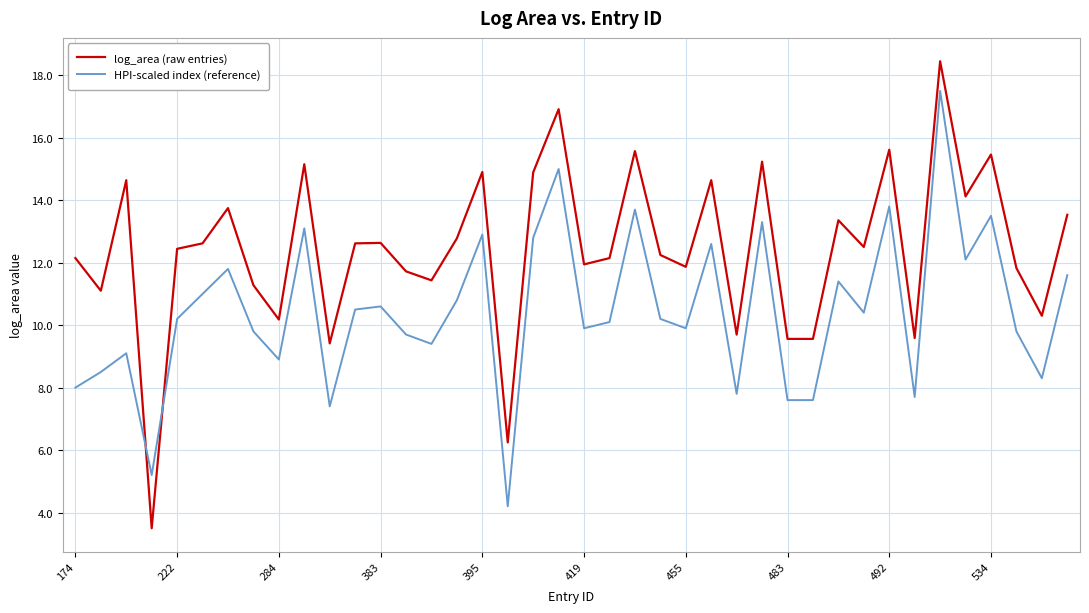

Which series has the widest spread of values?

log_area (raw entries)